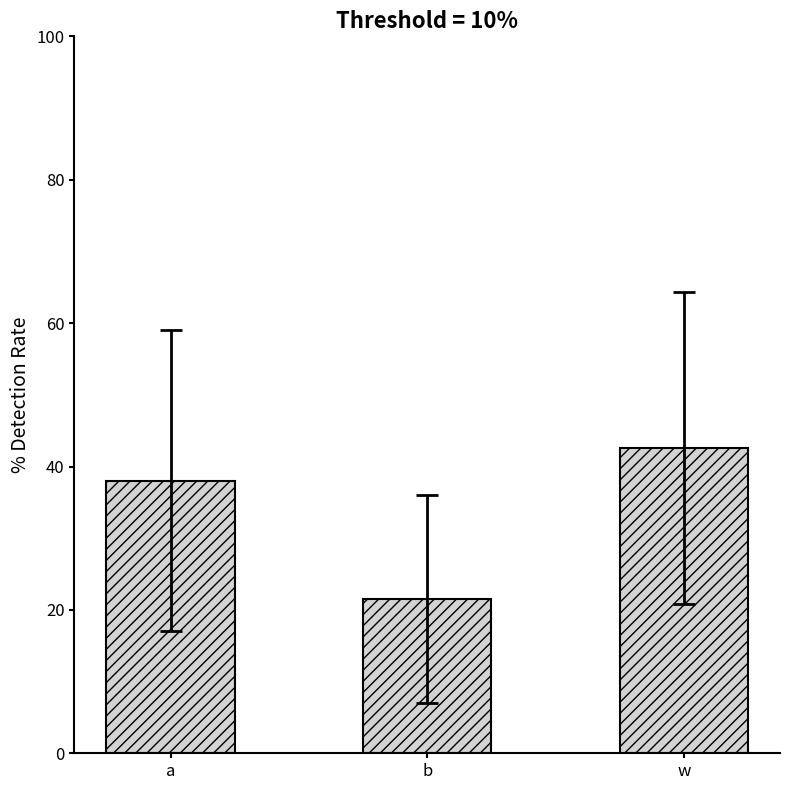

Reading left to right, extract all data points from this chart.

a=38.0	b=21.5	w=42.6